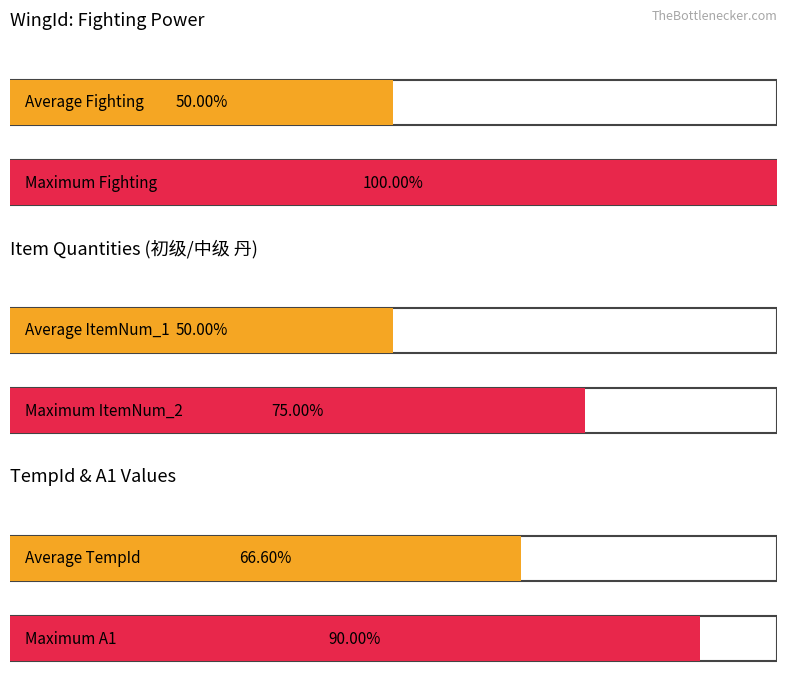

Is the value of Fighting at 130004 greater than the value of ItemNum_2 at 130002?

Yes